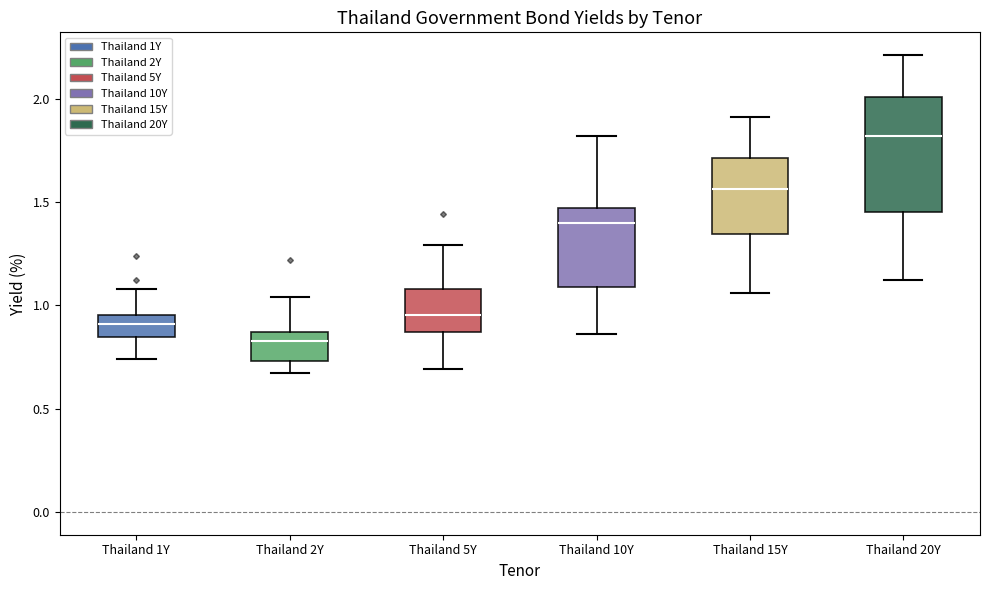

Reading left to right, transcribe this box plot: for each box, give where its median line is, the range the box spans, and where its two whiskers end, as read against the y-axis. The values are not printed on the chart, so give them approximately, as read against the axis.

Thailand 1Y: median 0.90, box 0.85 to 0.95, whiskers 0.75 to 1.10
Thailand 2Y: median 0.85 (just below the box's upper edge), box 0.75 to 0.85, whiskers 0.65 to 1.05
Thailand 5Y: median 0.95, box 0.85 to 1.10, whiskers 0.70 to 1.30
Thailand 10Y: median 1.40, box 1.10 to 1.45, whiskers 0.85 to 1.80
Thailand 15Y: median 1.55, box 1.35 to 1.70, whiskers 1.05 to 1.90
Thailand 20Y: median 1.80, box 1.45 to 2.00, whiskers 1.10 to 2.20